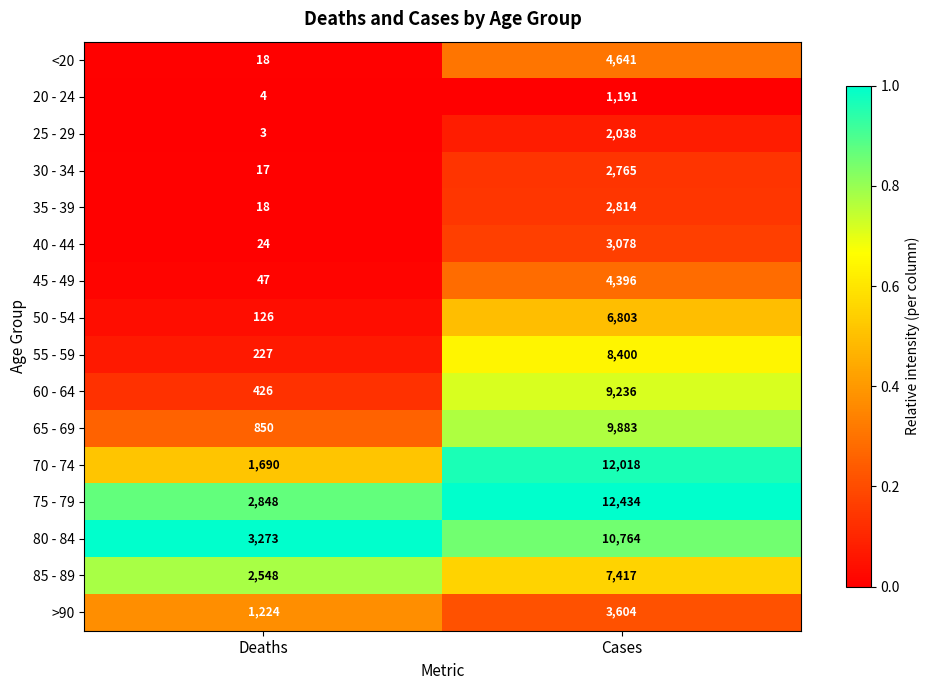

What is the total value across all series at Deaths?

13343